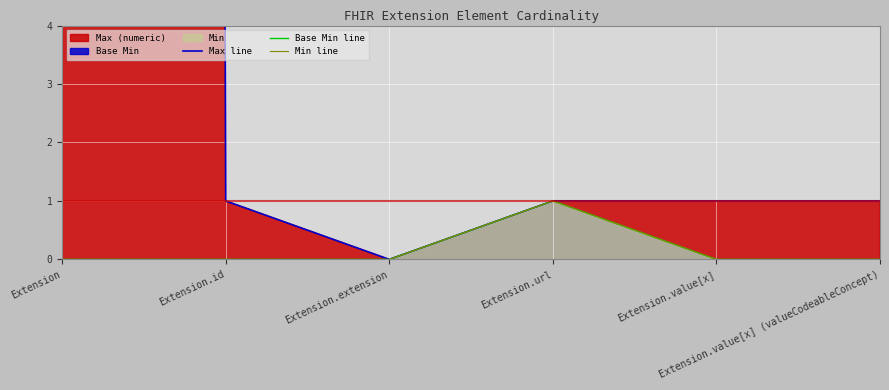

Rank the categories by Min line value from highest to lowest.

Extension.url, Extension, Extension.id, Extension.extension, Extension.value[x], Extension.value[x] (valueCodeableConcept)